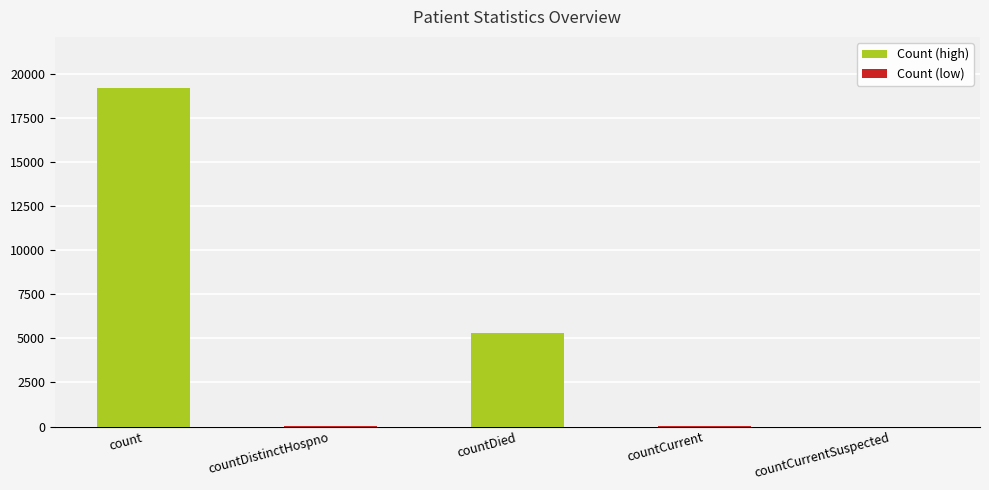

Between countDied and countCurrent, which is larger?

countDied